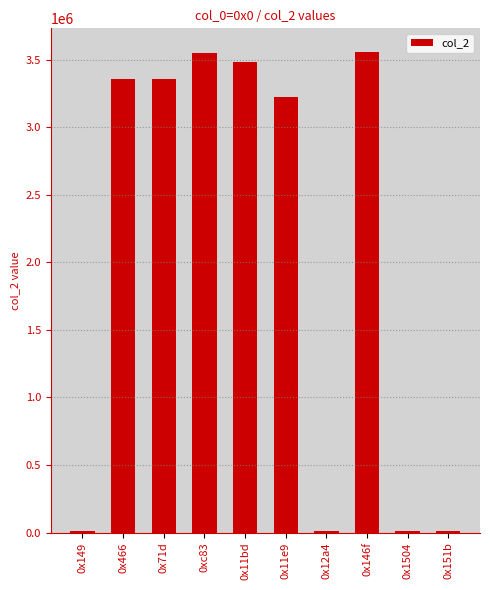

What is the difference between the maximum and minimum values?

3541293